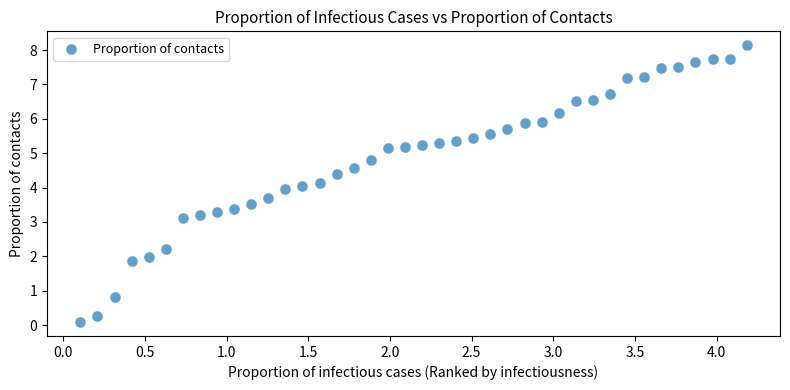

What is the range of X values (max minus min)?

4.1